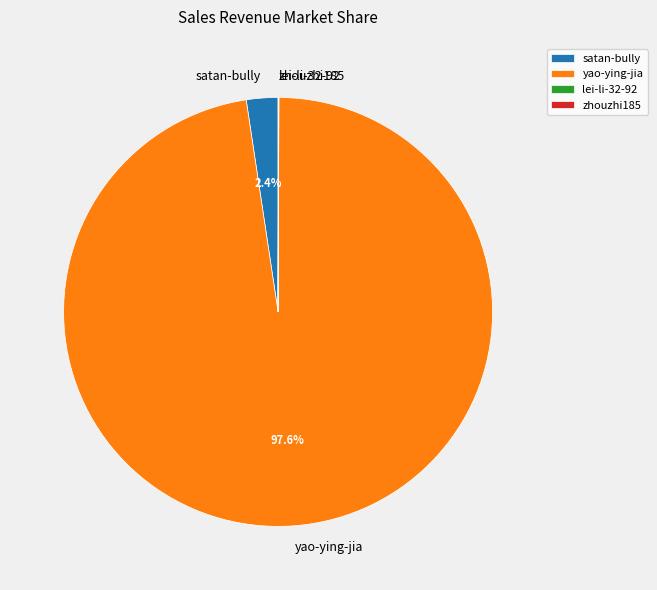

Is there any slice that represents more than half of the pie?

Yes